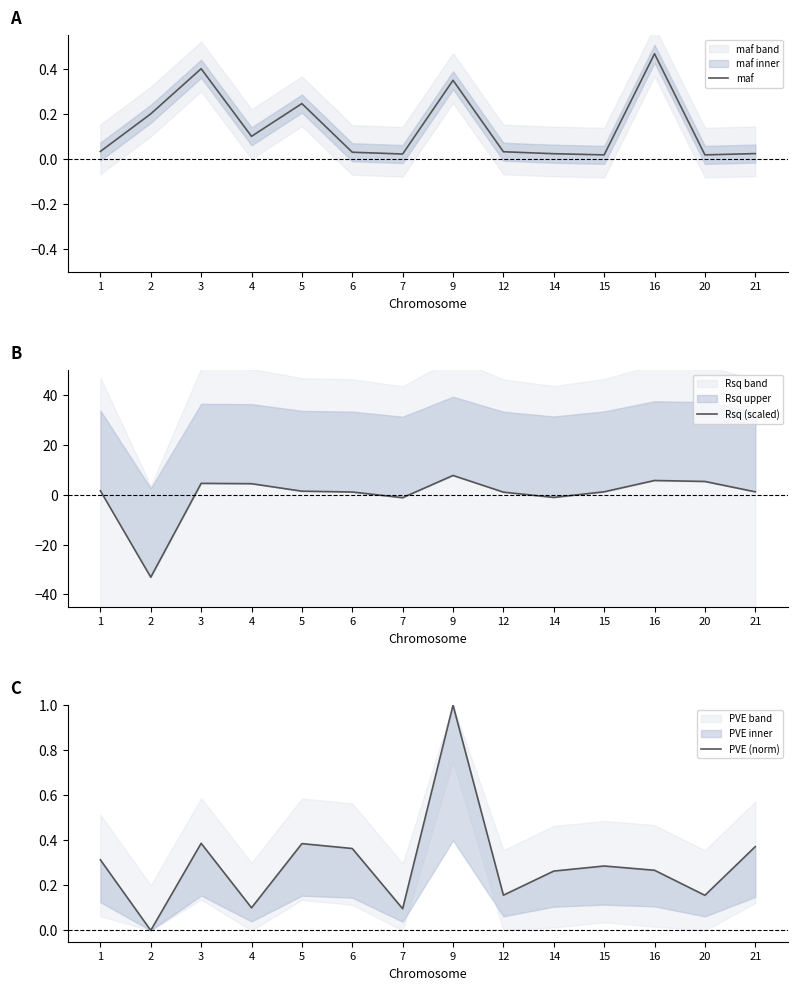

Which label corresponds to the smallest value in the chart?

2